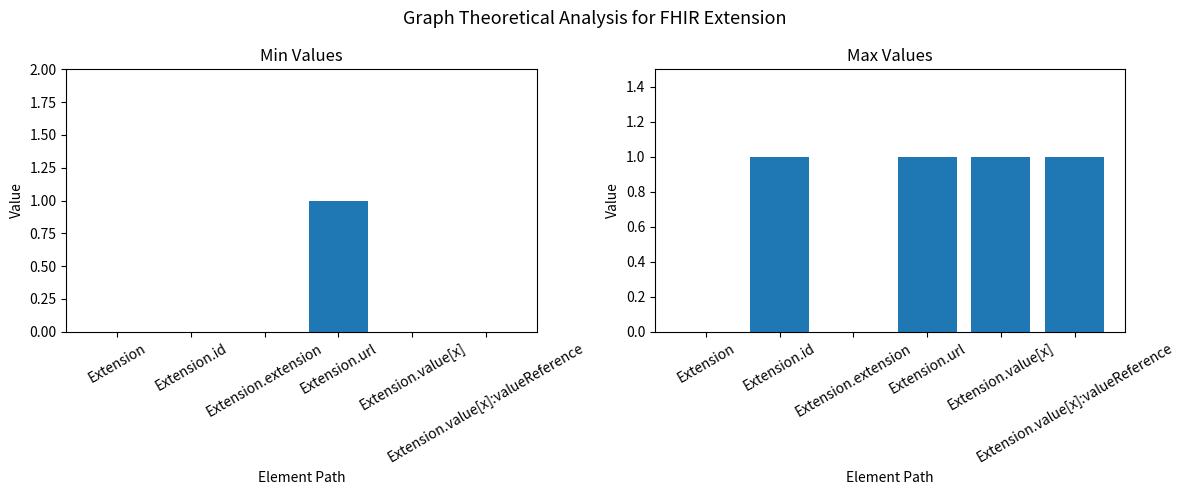

Which series has the largest total across all categories?

Max